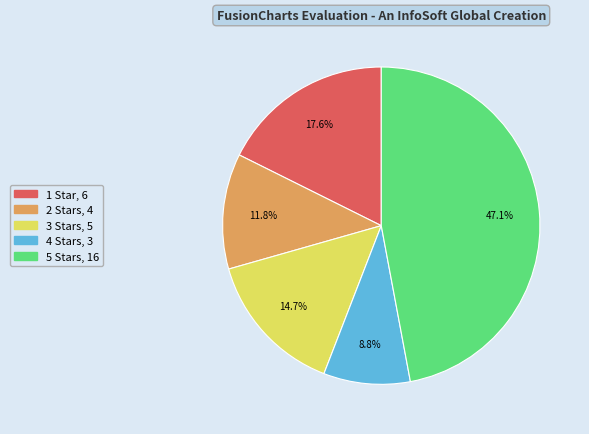

Does any single category account for the majority?

No